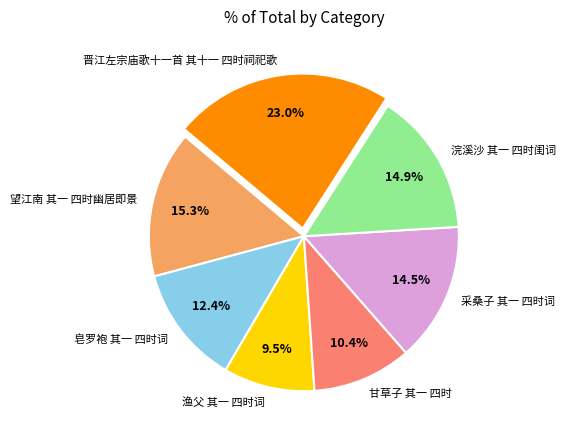

Which category has the smallest portion of the pie?

渔父 其一 四时词